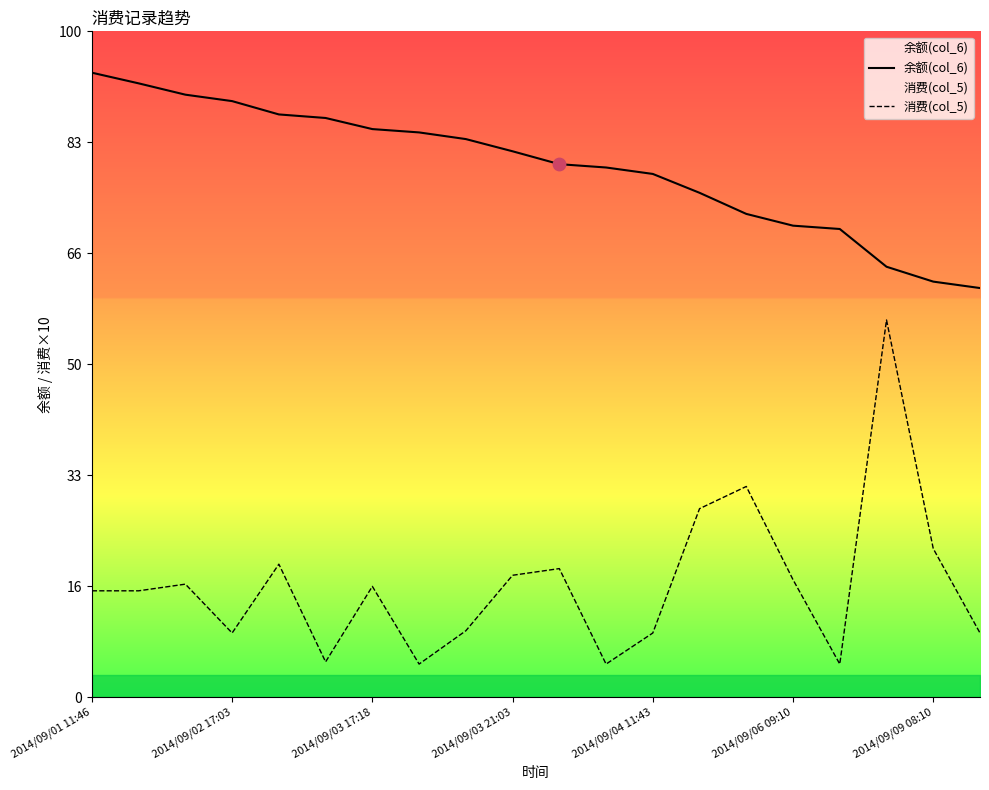

Which series has the largest total across all categories?

余额(col_6)